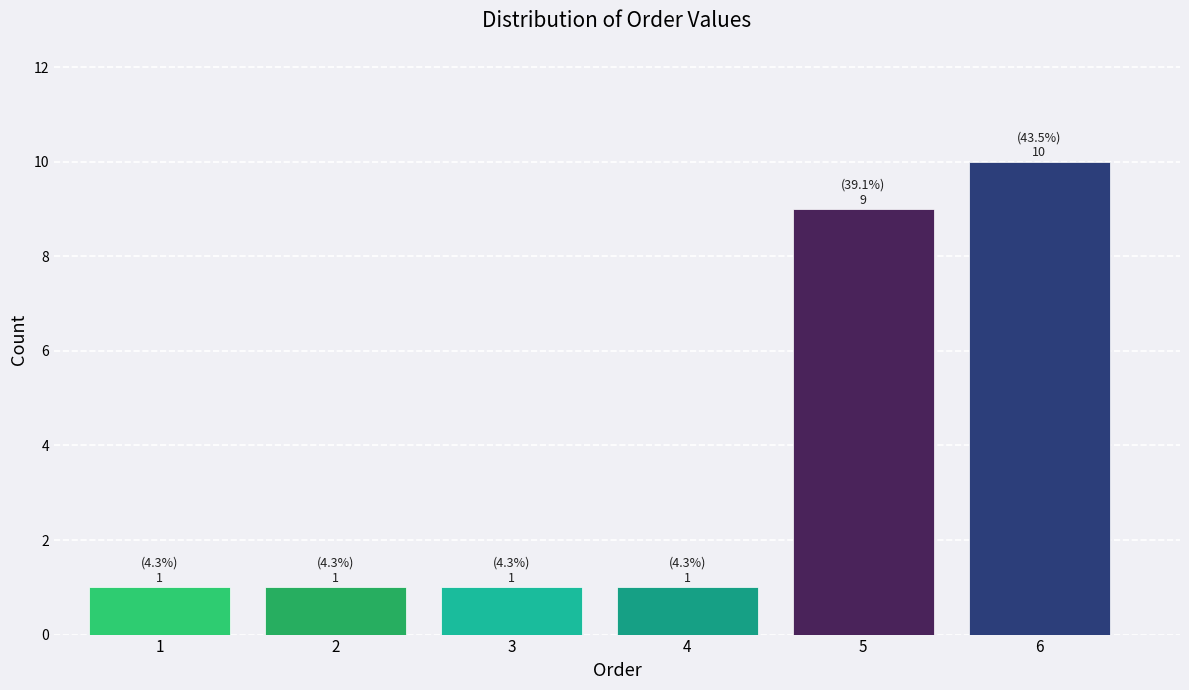

Reading right to left, what are all the values shown in this chart?

6=10	5=9	4=1	3=1	2=1	1=1